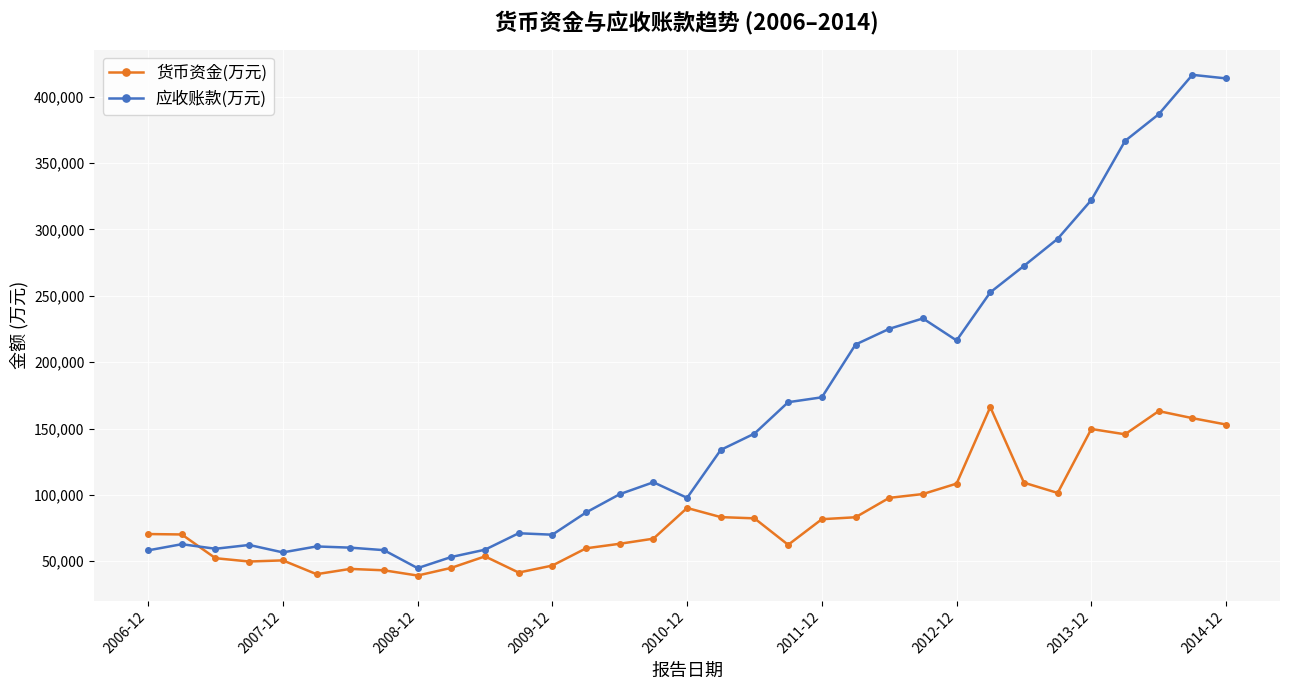

Which series ends up on top after the final intersection of 应收账款(万元) and 货币资金(万元)?

应收账款(万元)